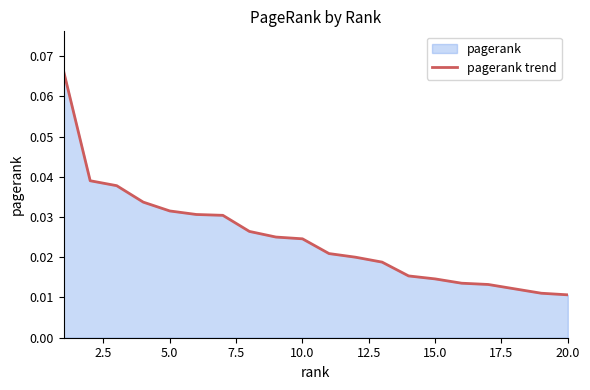

The chart shows a value of 0.0 at 17.5. True or false?

False